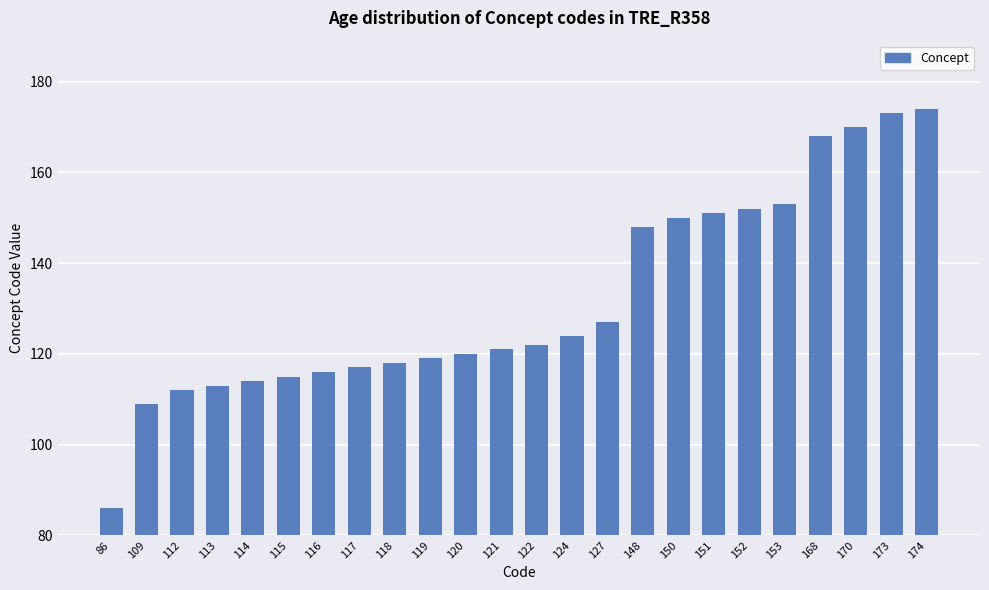

How many bars are there in total?

24